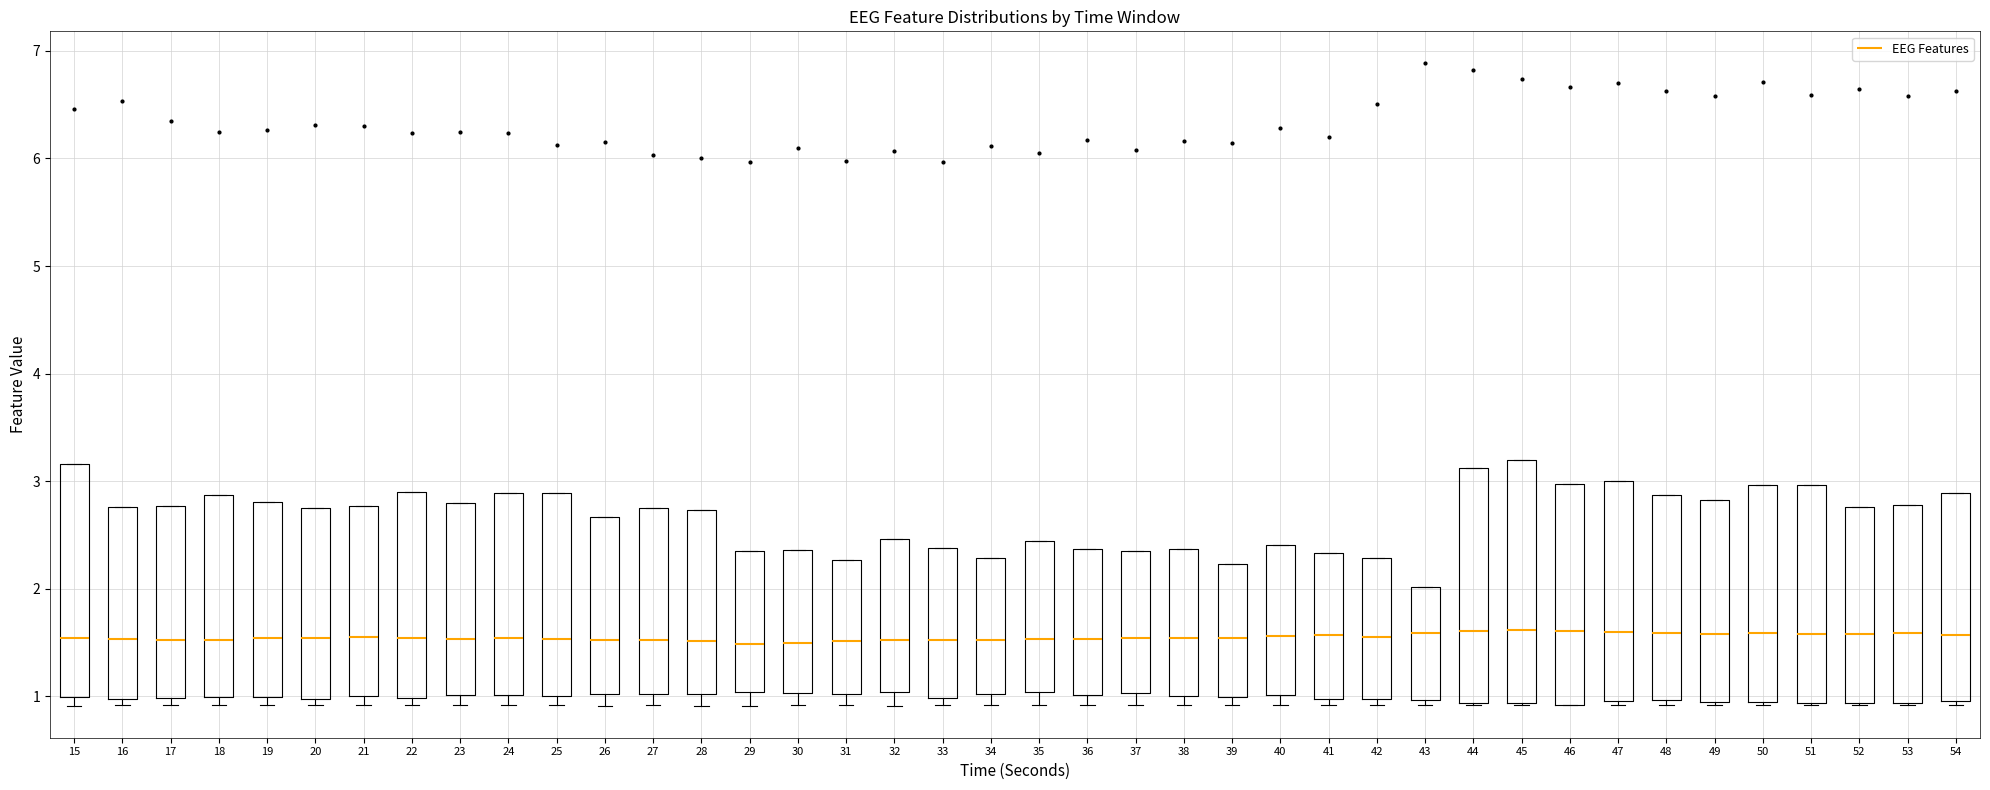

Where is the lower edge of the box at x = 36 on the y-axis? The values are not printed on the chart, so give them approximately, as read against the axis.

1.0